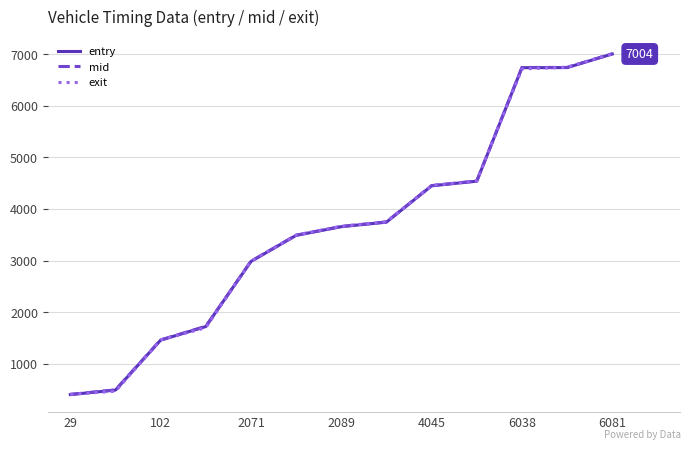

What is the smallest value displayed?

401.2